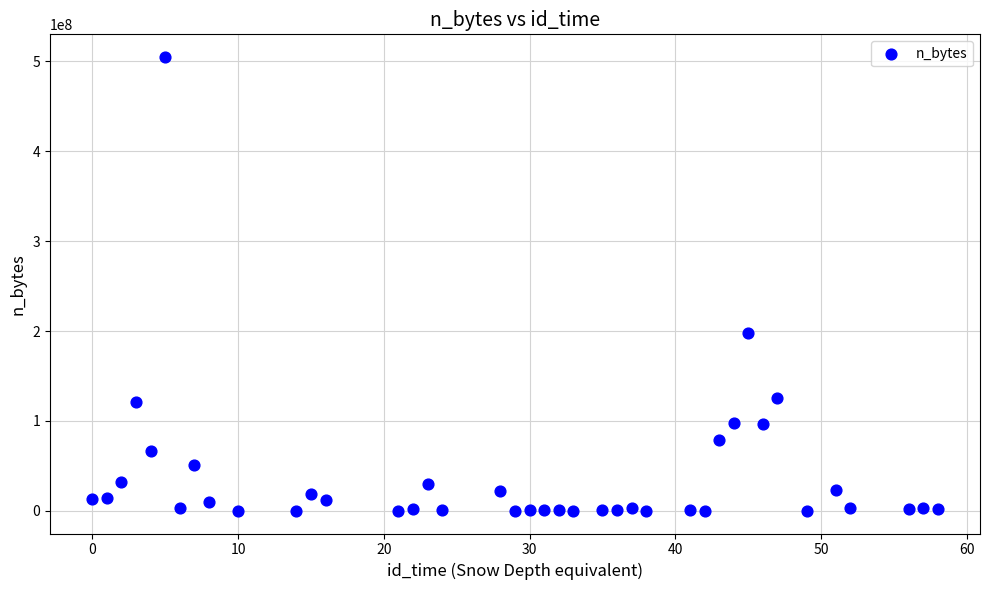

What is the range of Y values (max minus min)?

504893617